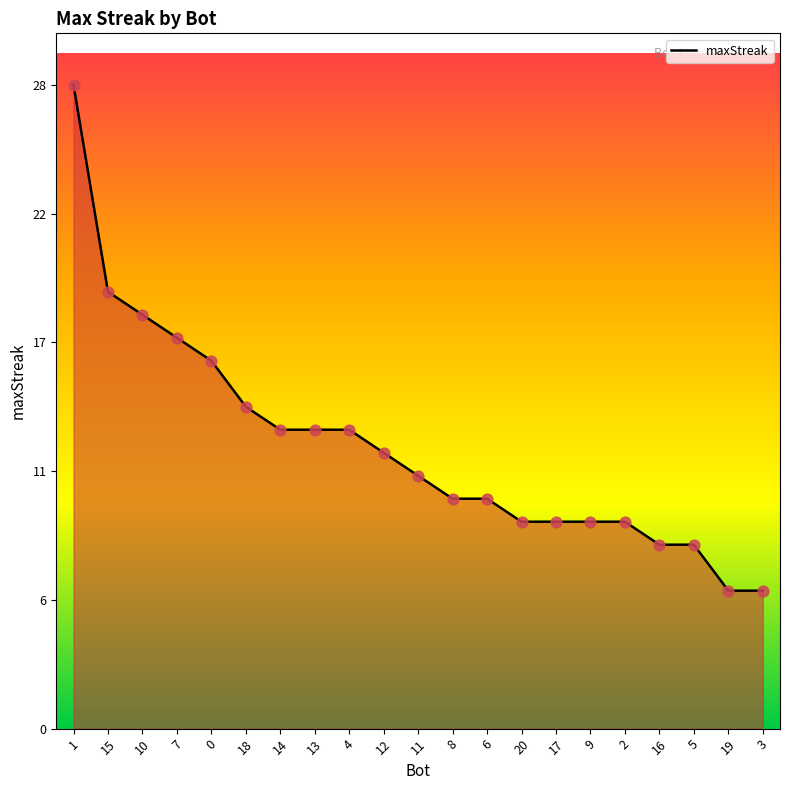

Does the chart have visible grid lines?

No